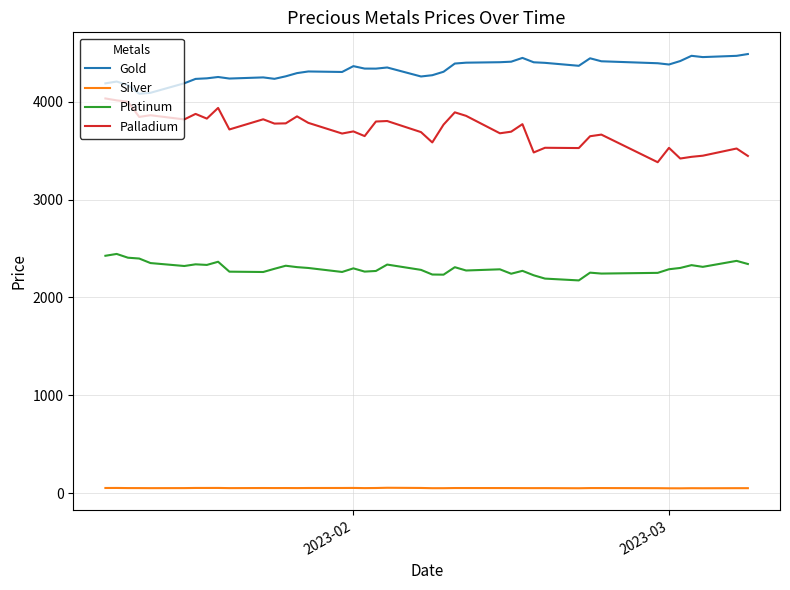

What is the maximum value for Silver?

55.3